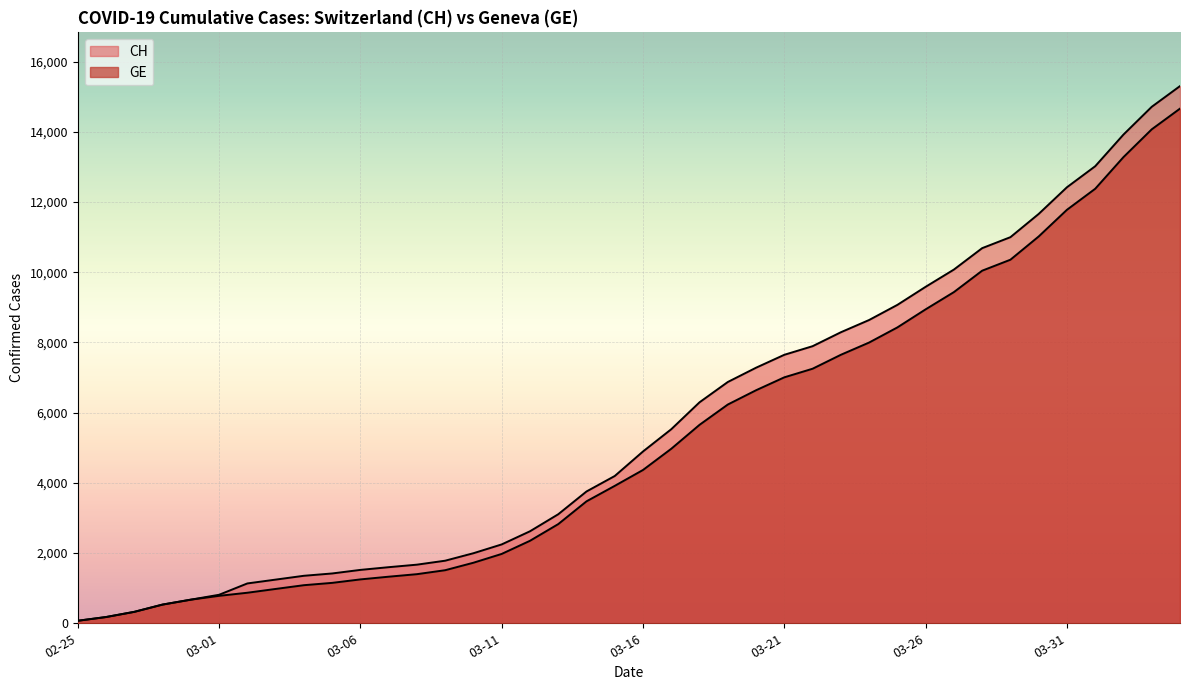

True or false: CH and GE intersect in this chart.

False